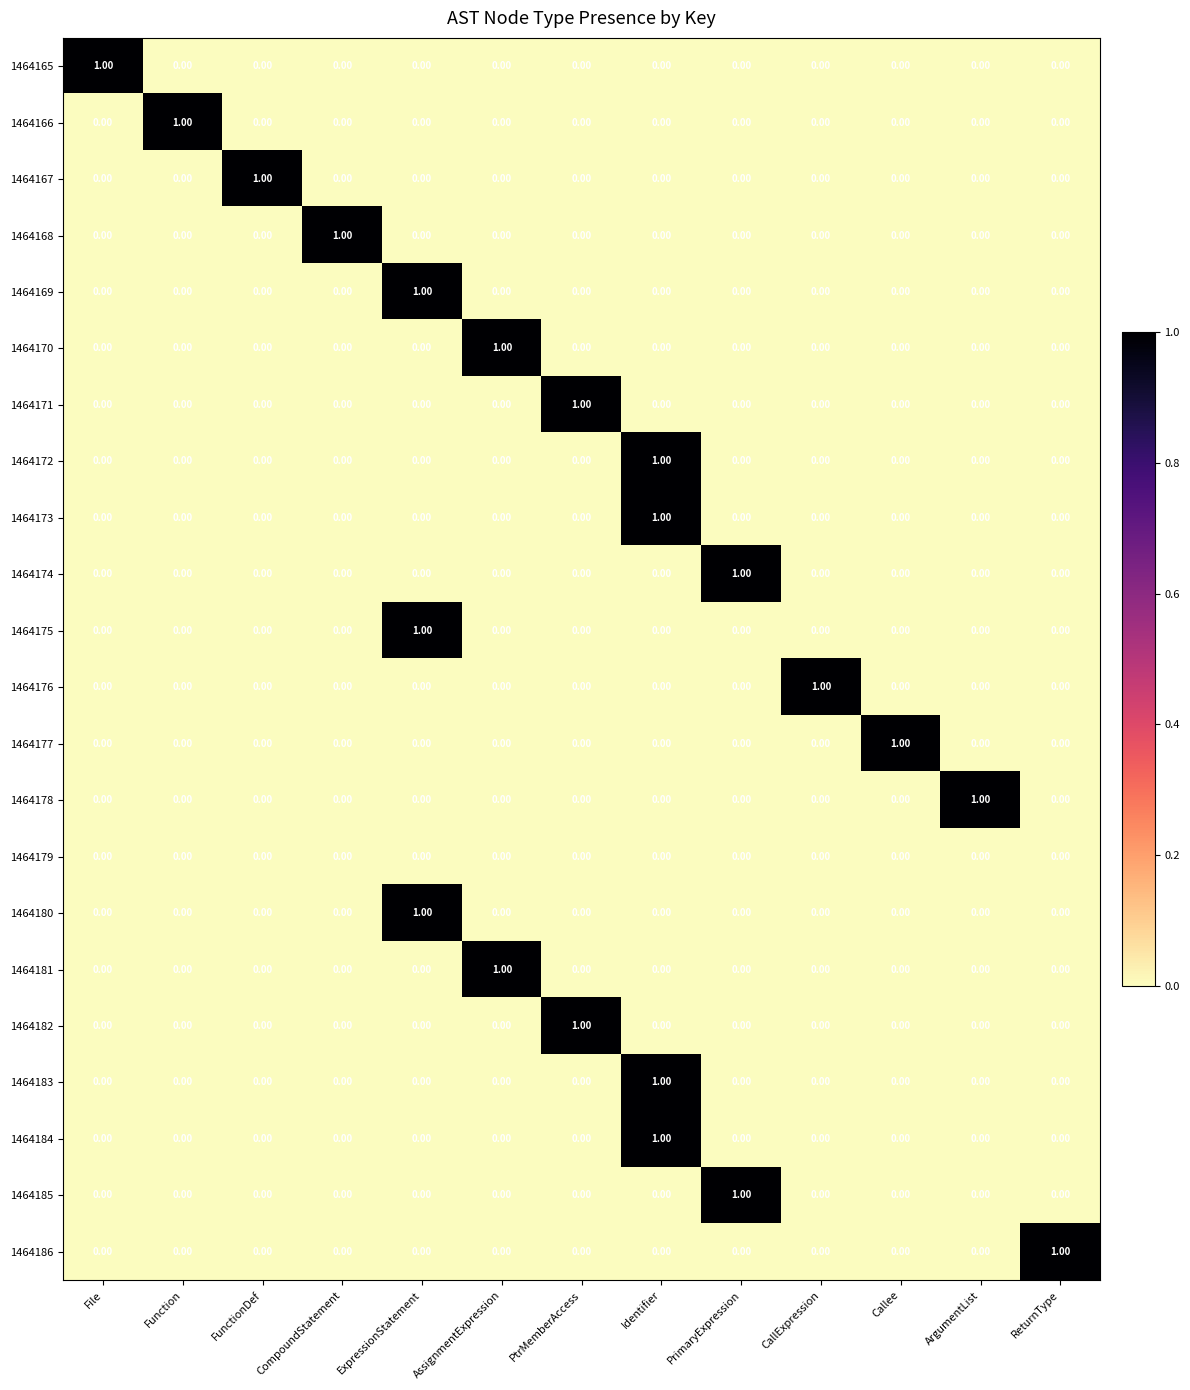

How many values in 1464167 are above zero?

1